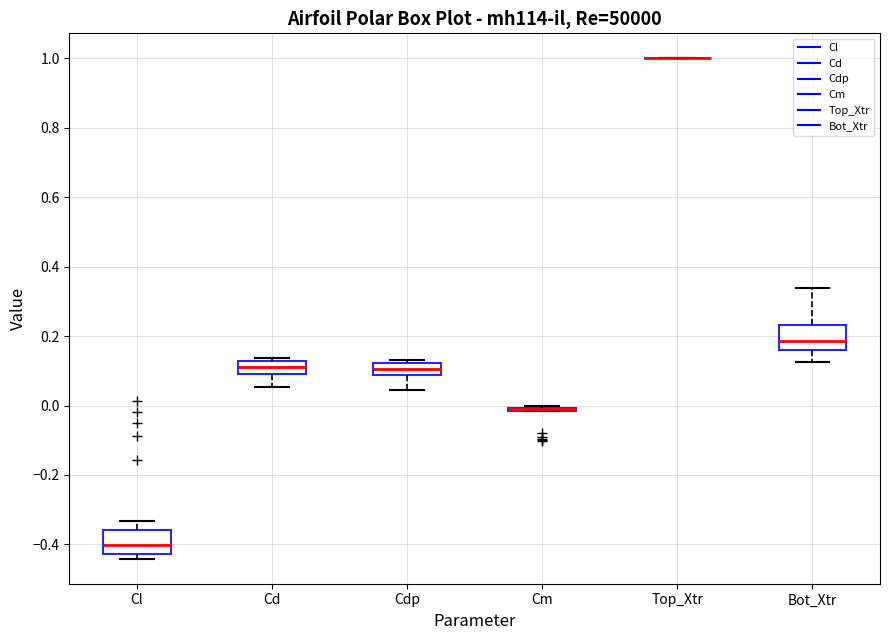

Reading left to right, read every box against the y-axis: the position of its median line, the range the box covers, and the ends of its whiskers. The values are not printed on the chart, so give them approximately, as read against the axis.

Cl: median -0.40, box -0.42 to -0.36, whiskers -0.44 to -0.34
Cd: median 0.12 (inside the box), box 0.10 to 0.12, whiskers 0.06 to 0.14
Cdp: median 0.10, box 0.08 to 0.12, whiskers 0.04 to 0.14
Cm: box collapsed to a line at 0.00, whiskers -0.02 to 0.00
Top_Xtr: box collapsed to a line at 1.00, whiskers 1.00 to 1.00
Bot_Xtr: median 0.18, box 0.16 to 0.24, whiskers 0.12 to 0.34